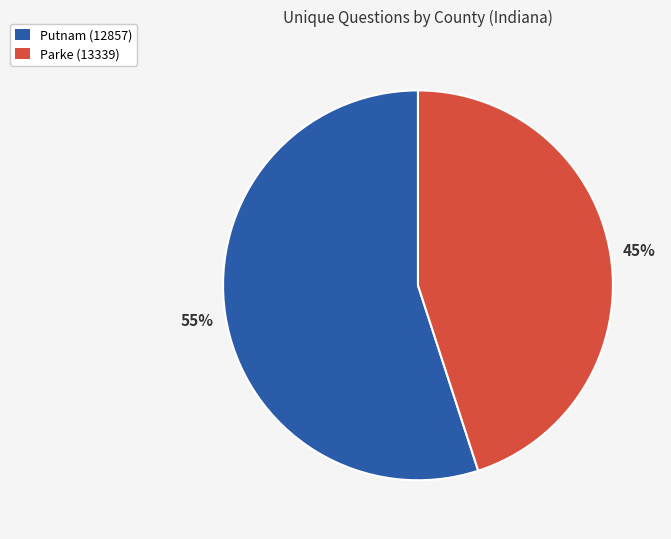

Does Putnam (12857) represent more than half of the total?

Yes